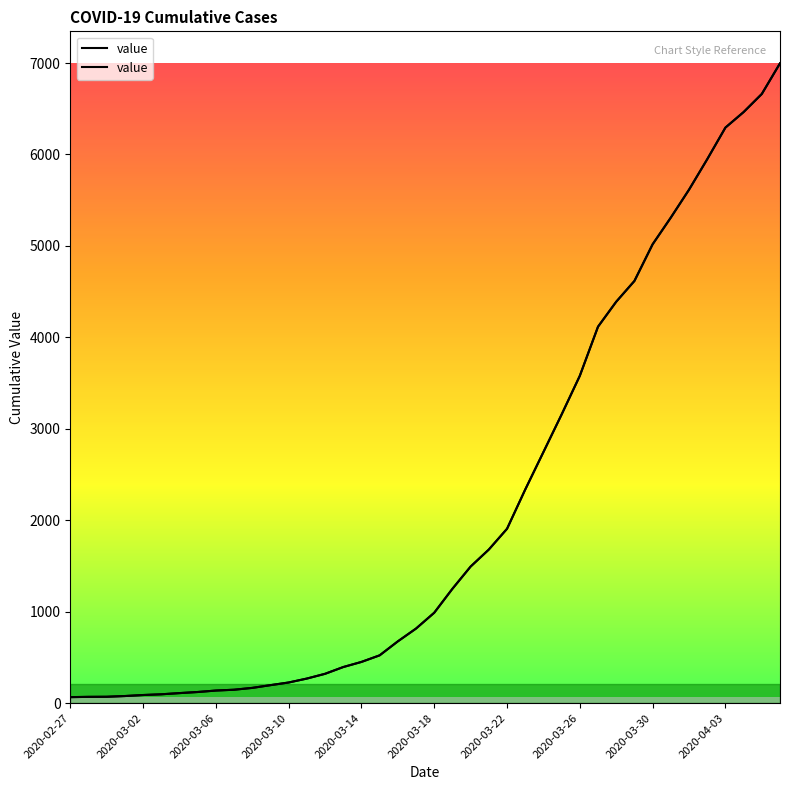

Where is the data nearest to the value 3531?

2020-03-26